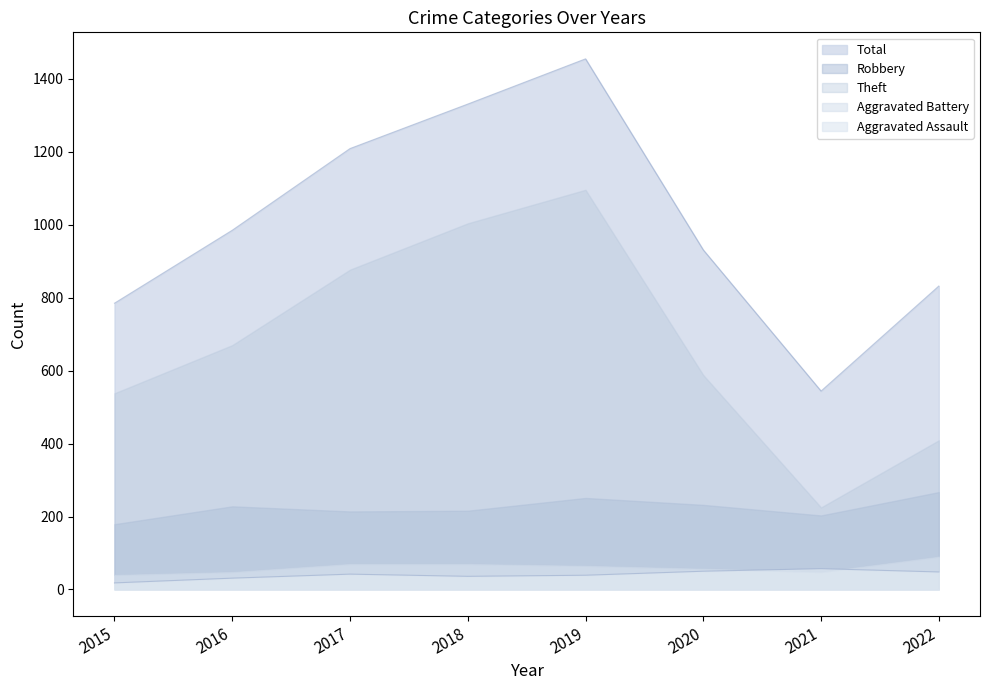

Rank the series by their maximum value, from highest to lowest.

Total, Theft, Robbery, Aggravated Battery, Aggravated Assault